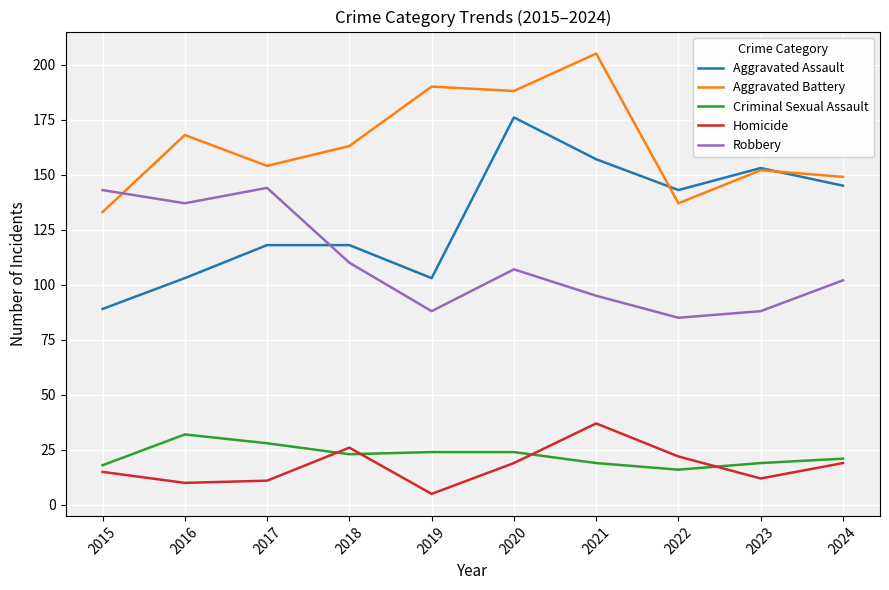

What is the difference between the Aggravated Battery values at 2020 and 2024?

39